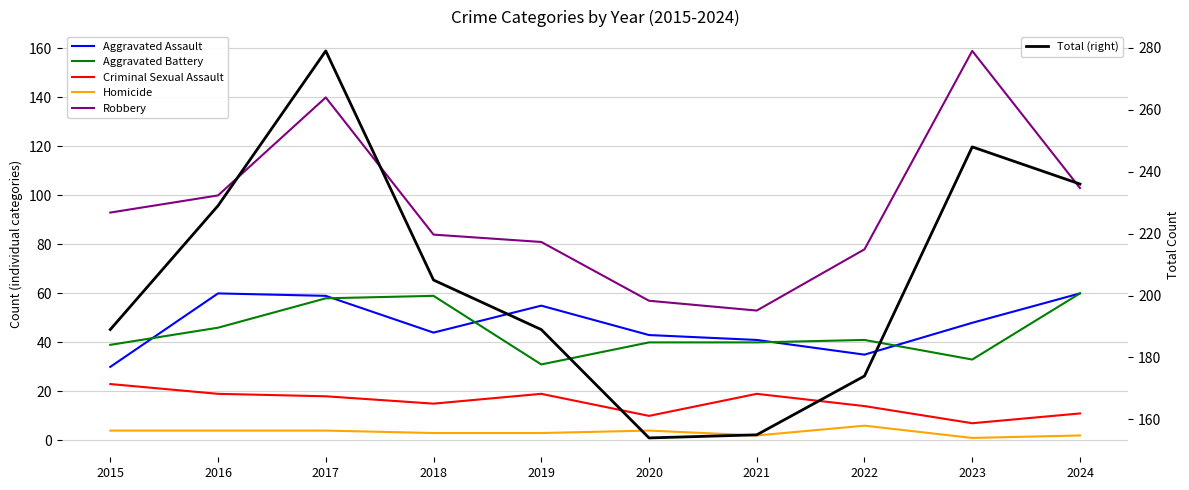

Does the chart display data point markers on the line(s)?

No